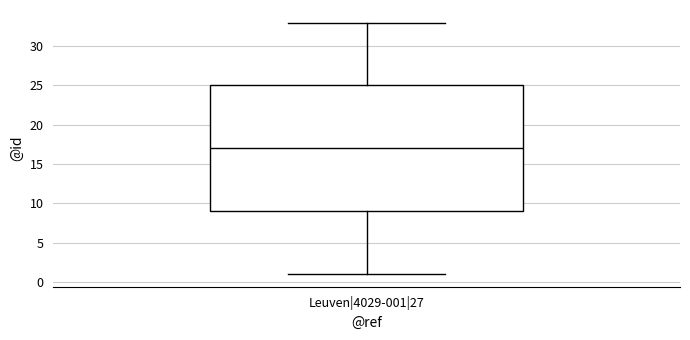

Transcribe this box plot: give where the median line is, the range the box spans, and where the two whiskers end, as read against the y-axis. The values are not printed on the chart, so give them approximately, as read against the axis.

median 17, box 9 to 25, whiskers 1 to 33